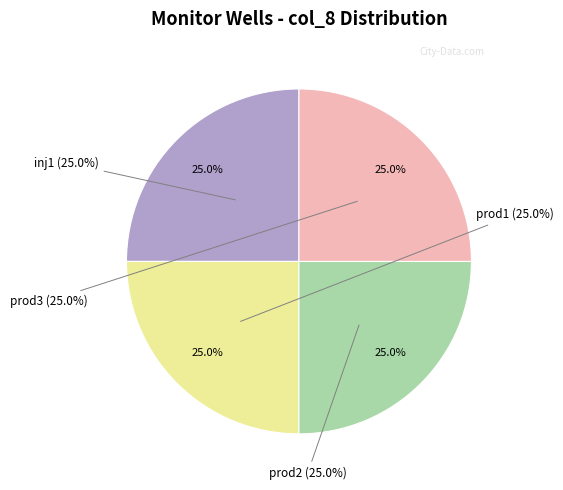

Is it true that inj1 is 16% of the pie?

False